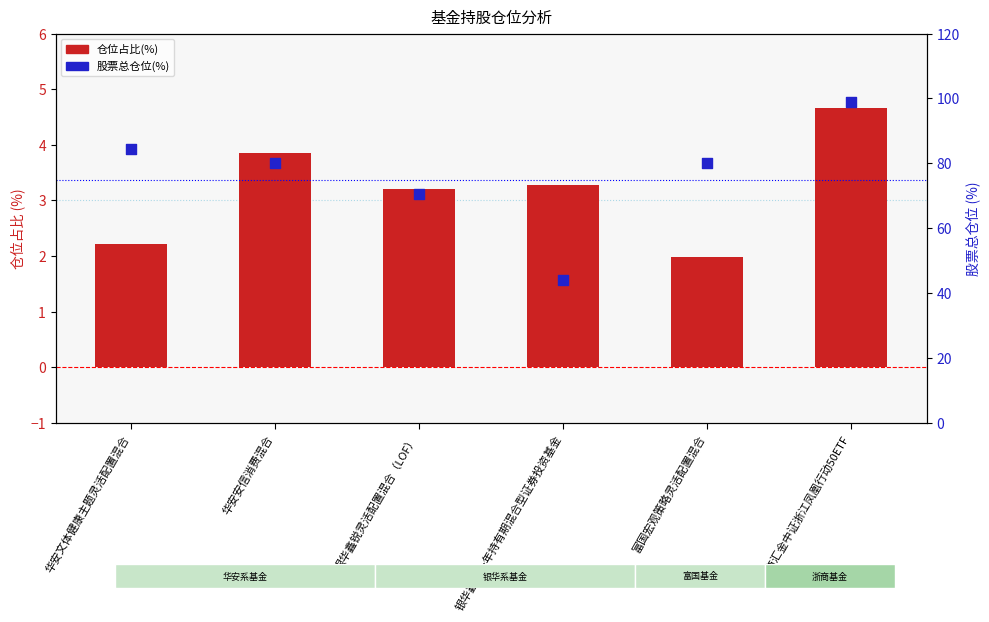

Which series contains the lowest Y value?

仓位占比(%)